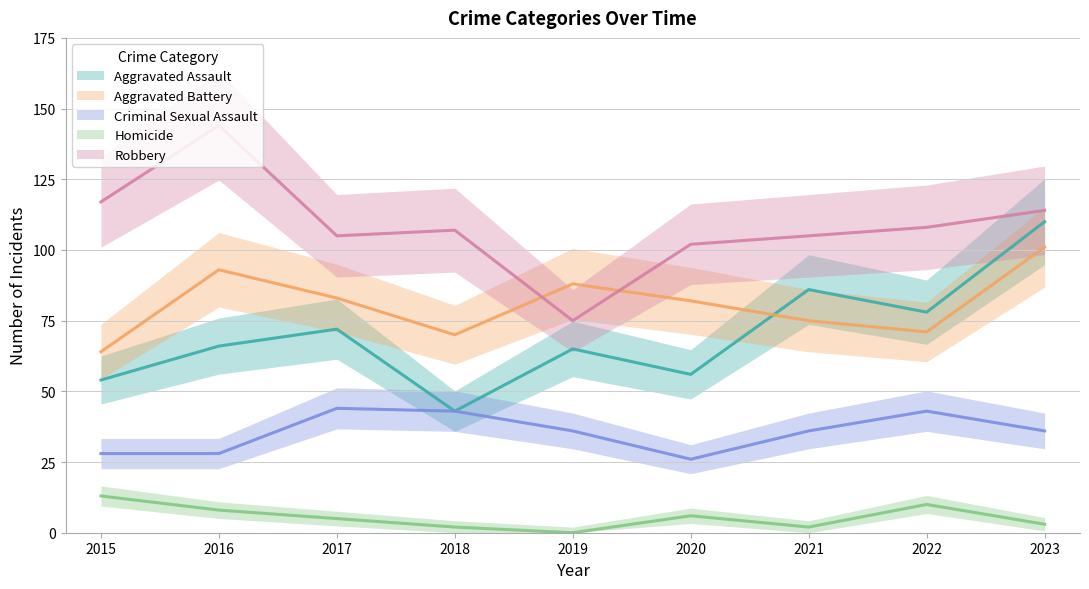

Between which two adjacent categories do Robbery and Aggravated Battery first intersect?

2018 and 2019